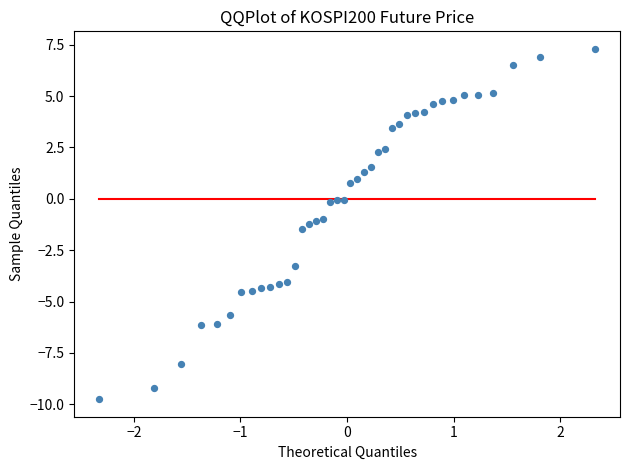

What is the range of X values (max minus min)?

4.7